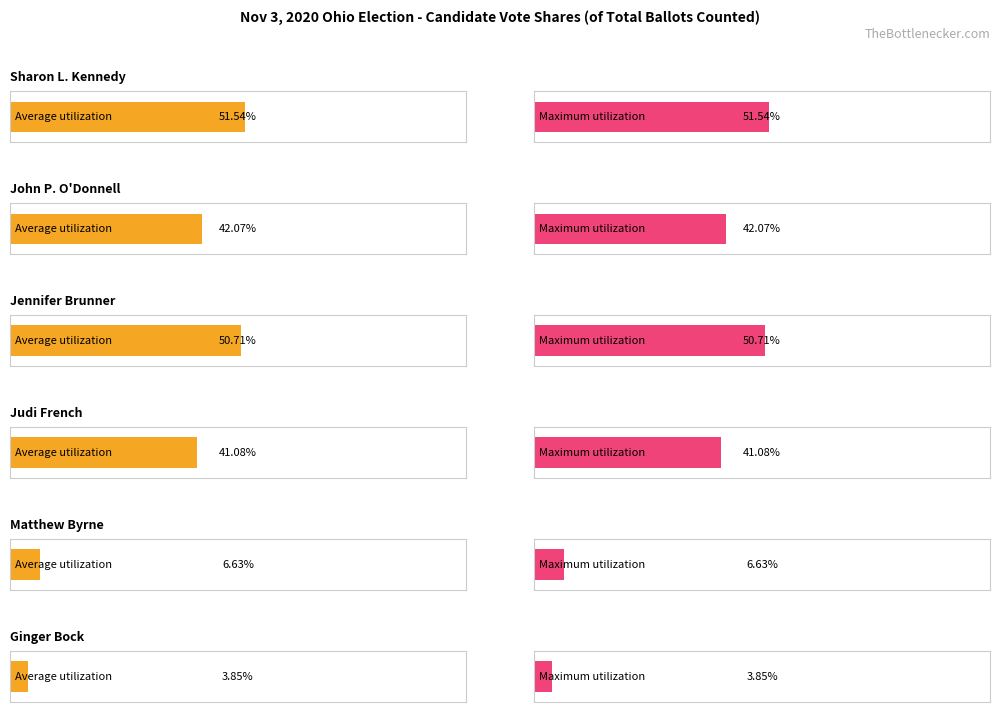

Between 0 and 4, which series saw the biggest shift?

Average utilization